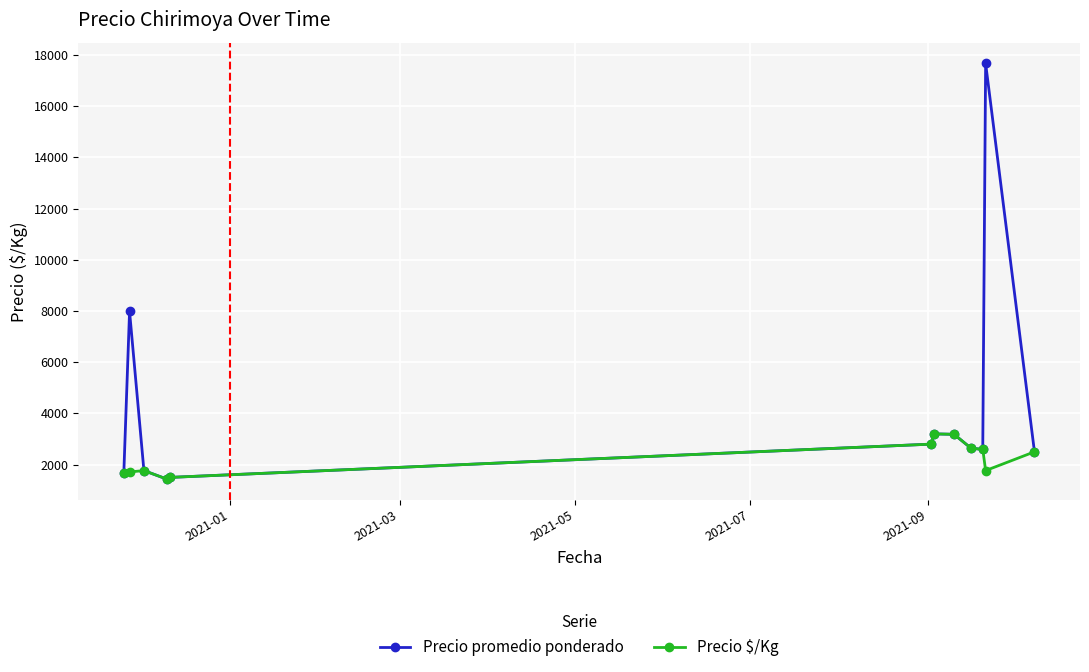

What is the value of the Precio promedio ponderado point at the 11th from the left?

17666.7